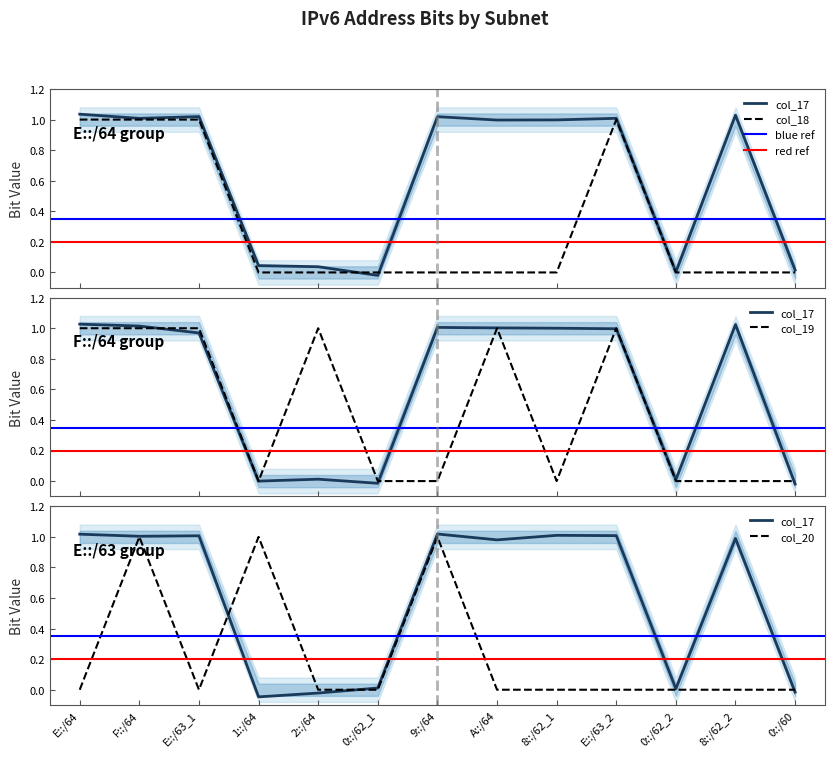

Which series changed the most between 0::/62_1 and 0::/62_2?

col_17